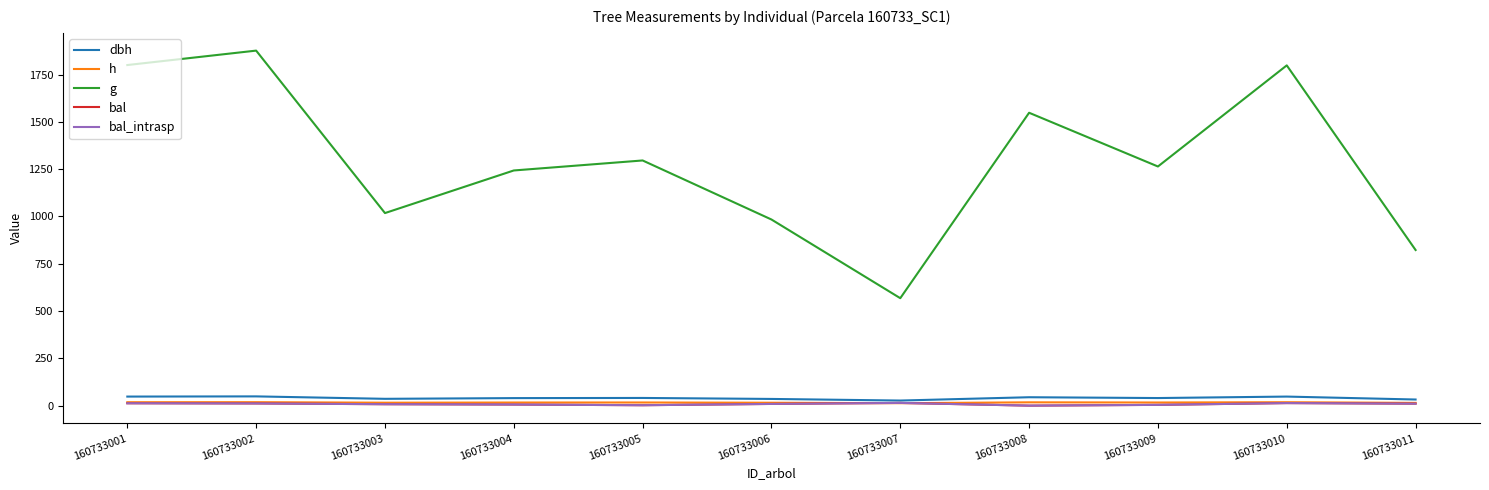

Reading left to right, what are all the values shown in this chart?

dbh: 160733001=47.9	160733002=48.9	160733003=36.0	160733004=39.8	160733005=40.6	160733006=35.4	160733007=26.9	160733008=44.4	160733009=40.1	160733010=47.9	160733011=32.4
h: 160733001=18.1	160733002=18.3	160733003=15.5	160733004=16.4	160733005=16.6	160733006=15.3	160733007=12.9	160733008=17.5	160733009=16.5	160733010=18.1	160733011=14.5
g: 160733001=1800.5	160733002=1876.7	160733003=1017.9	160733004=1243.2	160733005=1296.0	160733006=983.9	160733007=568.0	160733008=1548.2	160733009=1264.2	160733010=1798.7	160733011=822.6
bal: 160733001=12.5	160733002=11.6	160733003=7.6	160733004=5.8	160733005=2.2	160733006=9.0	160733007=14.4	160733008=0.0	160733009=4.0	160733010=13.4	160733011=10.4
bal_intrasp: 160733001=12.5	160733002=11.6	160733003=7.6	160733004=5.8	160733005=2.2	160733006=9.0	160733007=14.4	160733008=0.0	160733009=4.0	160733010=13.4	160733011=10.4